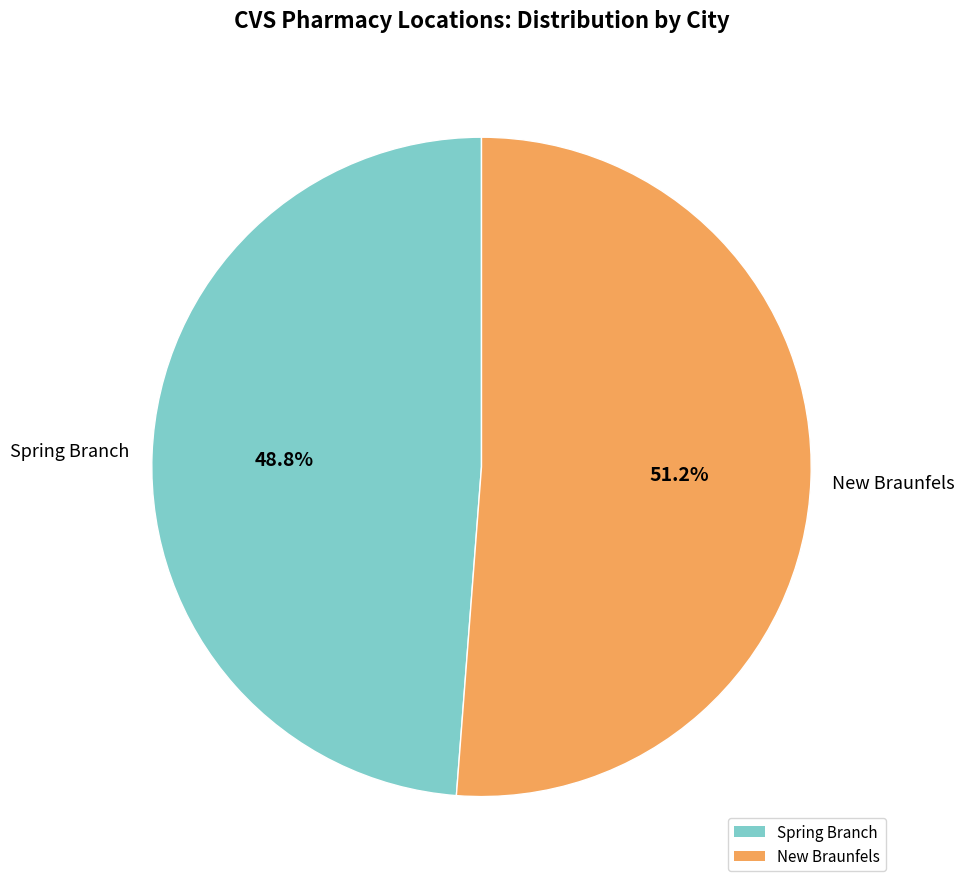

To the nearest percent, what portion does Spring Branch represent?

49%